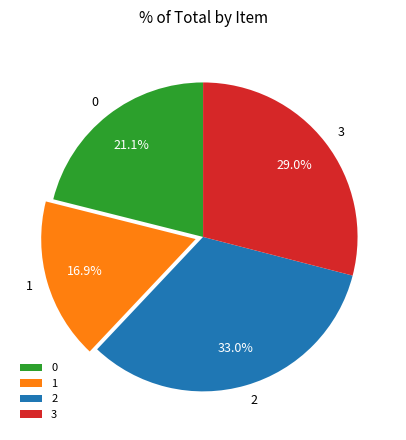

How many slices are in this pie chart?

4